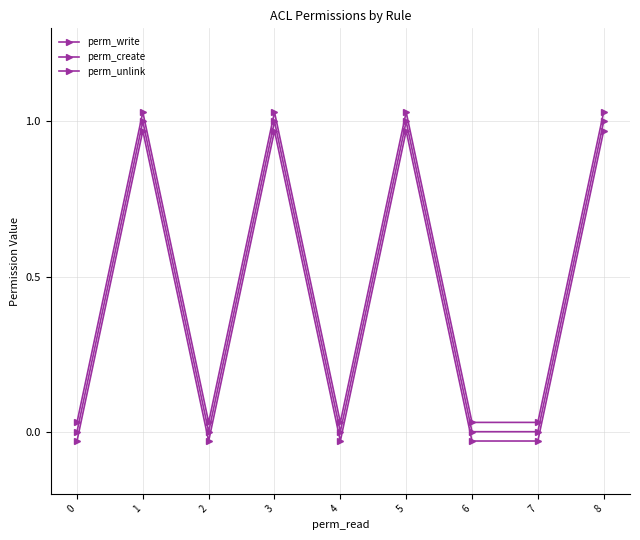

Reading right to left, list all the values displayed in this chart.

perm_write: 8=1.0	7=0.0	6=0.0	5=1.0	4=0.0	3=1.0	2=0.0	1=1.0	0=0.0
perm_create: 8=1.0	7=0.0	6=0.0	5=1.0	4=0.0	3=1.0	2=0.0	1=1.0	0=0.0
perm_unlink: 8=1.0	7=-0.0	6=-0.0	5=1.0	4=-0.0	3=1.0	2=-0.0	1=1.0	0=-0.0